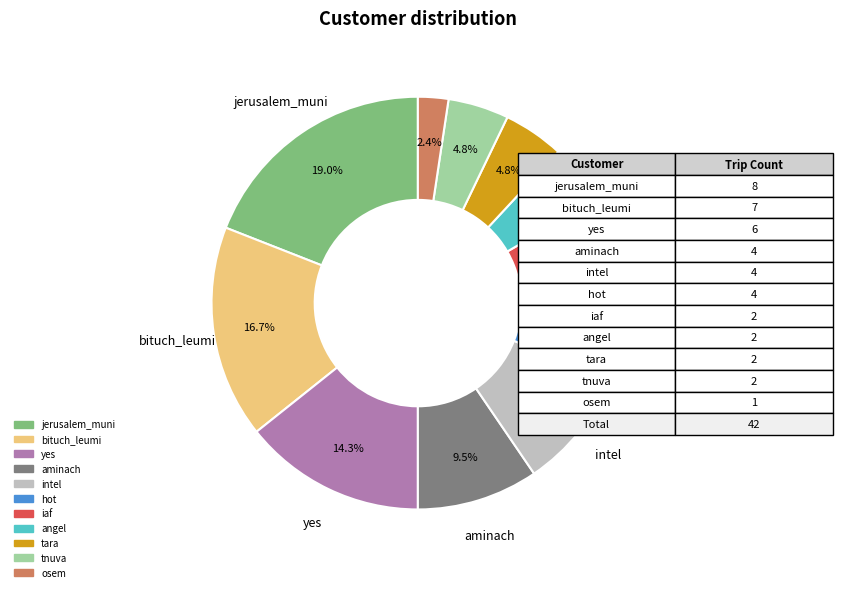

Does osem represent more than half of the total?

No